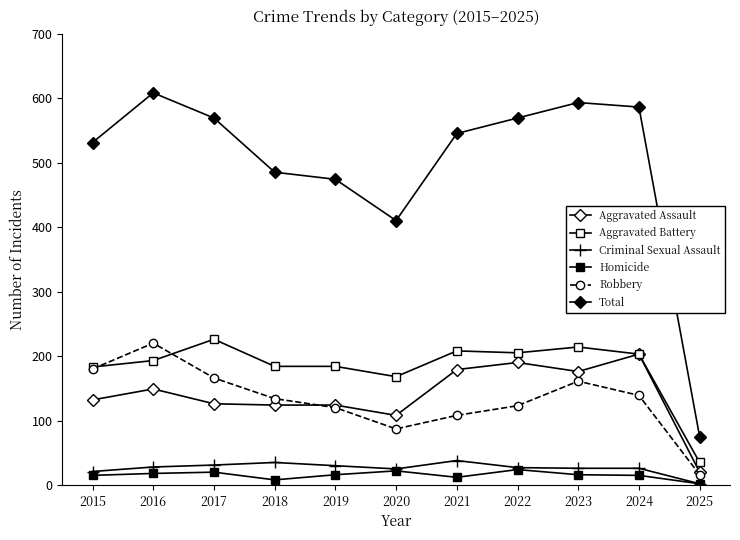

At which category does Homicide reach its first local peak?

2017